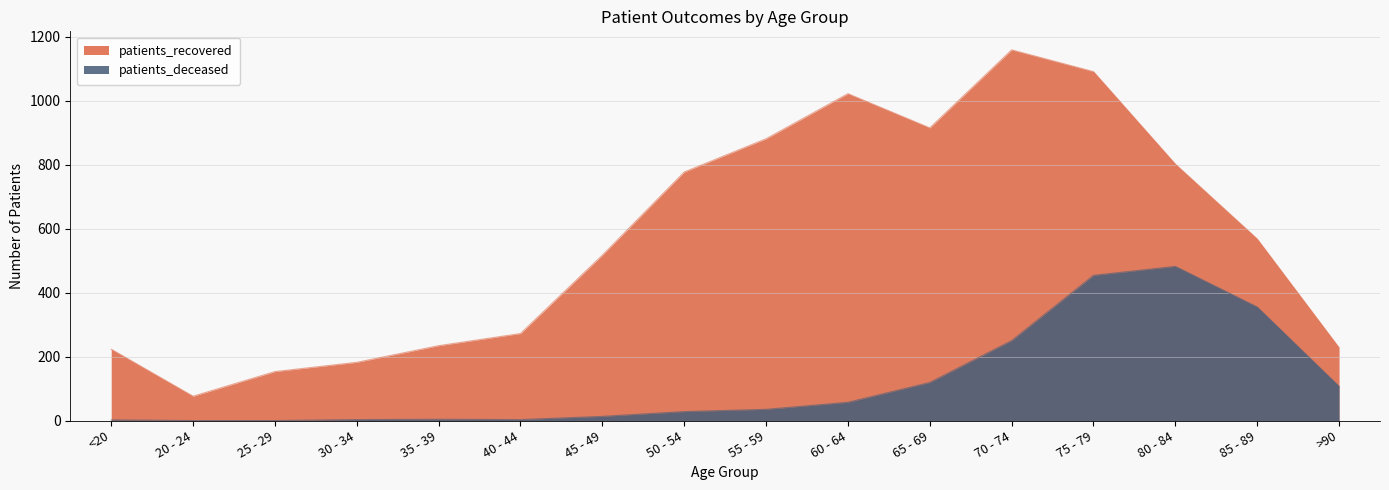

Reading right to left, extract all data points from this chart.

patients_deceased: >90=107	85 - 89=355	80 - 84=482	75 - 79=454	70 - 74=250	65 - 69=119	60 - 64=57	55 - 59=35	50 - 54=28	45 - 49=13	40 - 44=3	35 - 39=4	30 - 34=3	25 - 29=0	20 - 24=0	<20=2
patients_recovered: >90=228	85 - 89=568	80 - 84=802	75 - 79=1091	70 - 74=1159	65 - 69=915	60 - 64=1022	55 - 59=881	50 - 54=777	45 - 49=517	40 - 44=272	35 - 39=234	30 - 34=182	25 - 29=153	20 - 24=76	<20=223